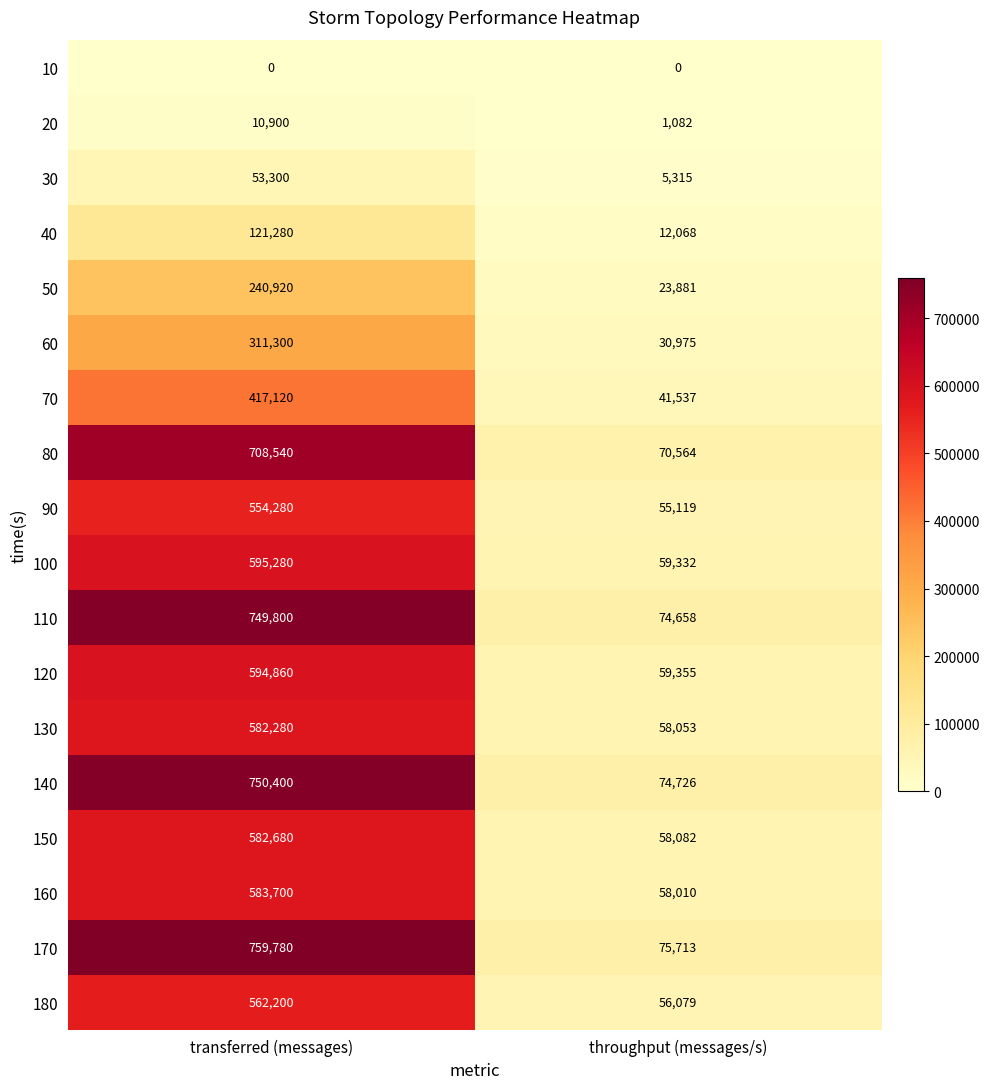

What is the difference between the highest and lowest values at throughput (messages/s)?

75713